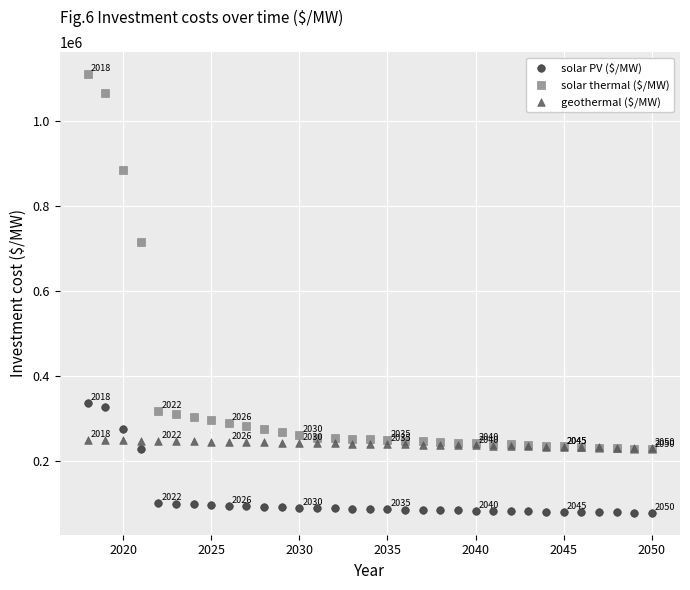

Which series contains the lowest Y value?

solar PV ($/MW)